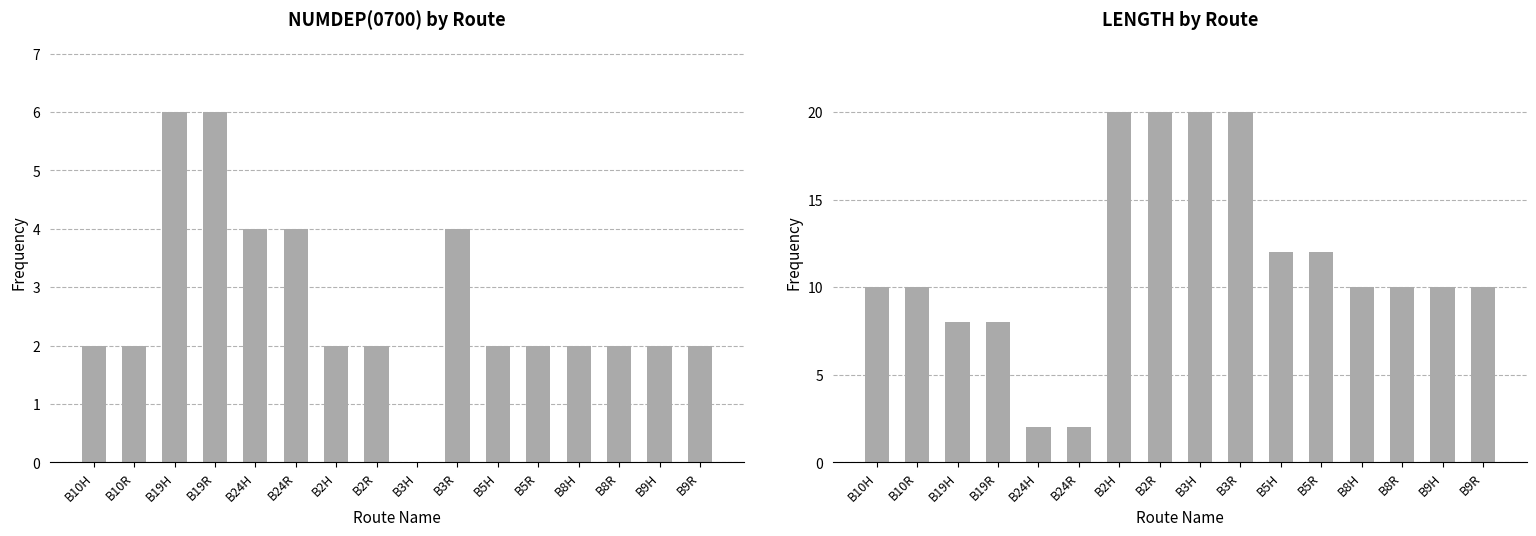

What is the label of the 16th bar from the left?

B9R